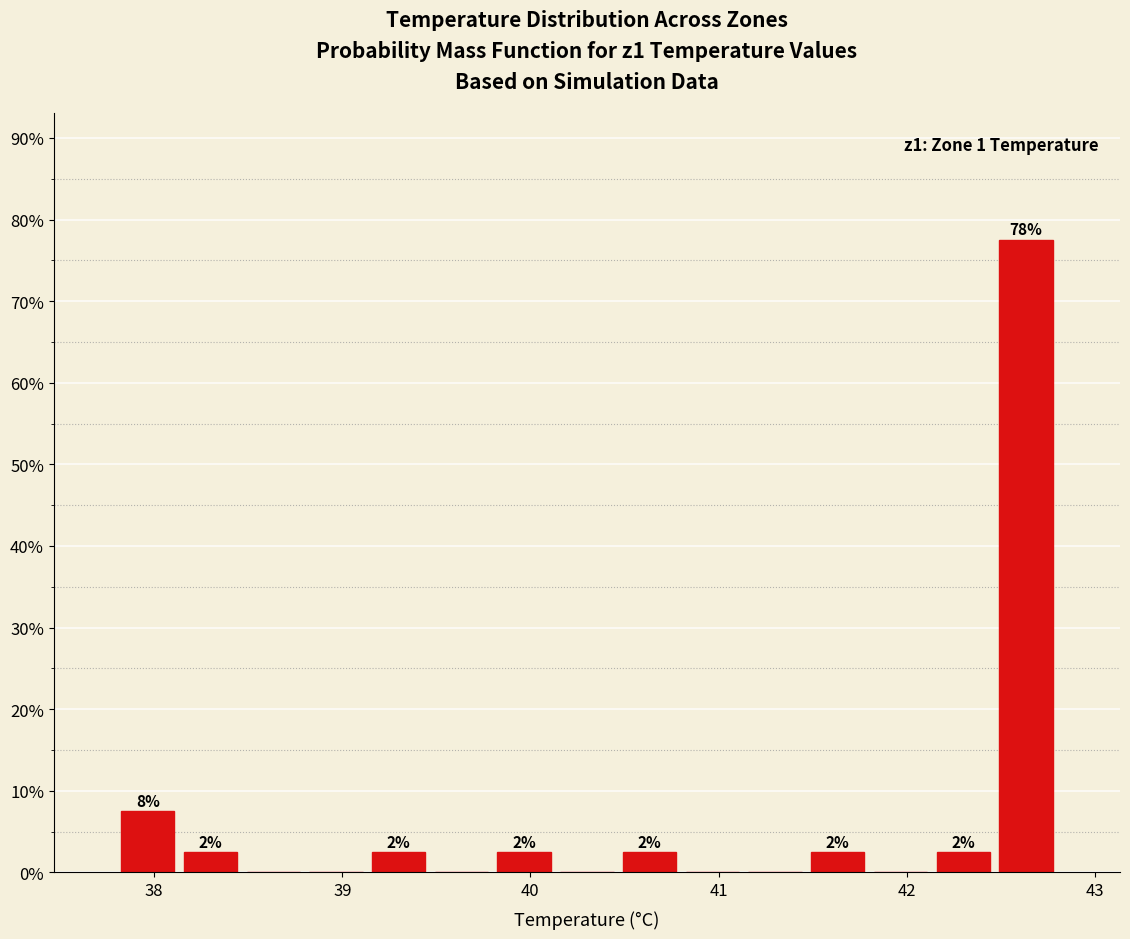

Around what value on the x-axis is the tallest bar? Give the approximate position of its centre, as read against the axis.

42.6